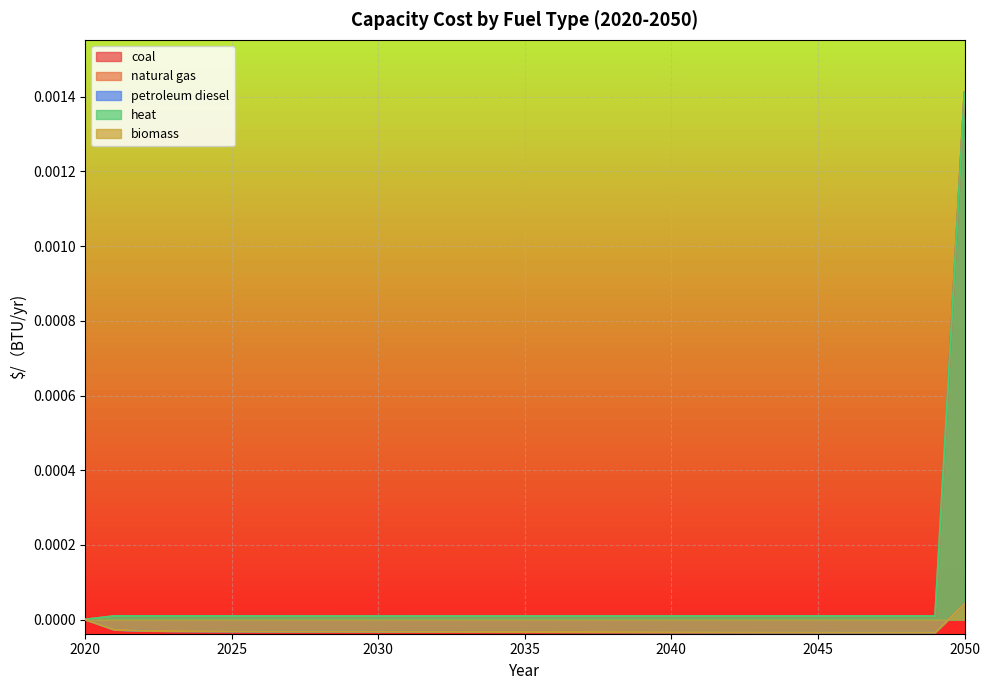

Is it true that petroleum diesel equals -0.0 at 2046?

False